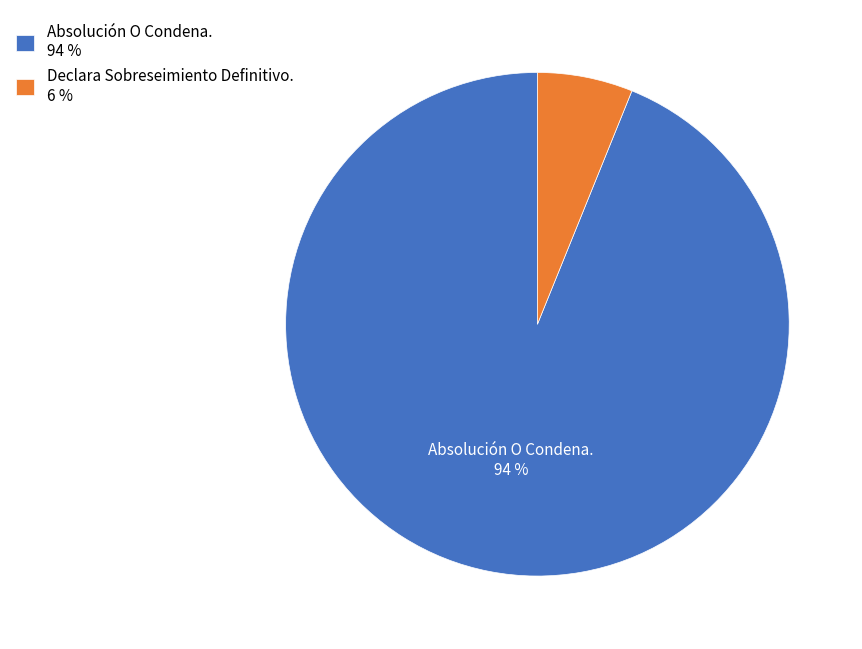

Is the sum of Absolución O Condena. and Declara Sobreseimiento Definitivo. greater than half?

Yes